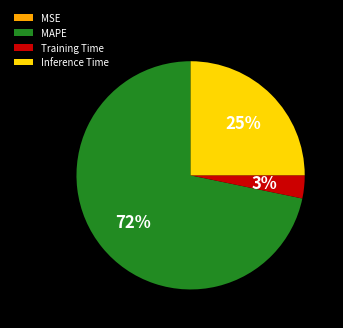

Combined, do MAPE and Training Time account for over 50%?

Yes